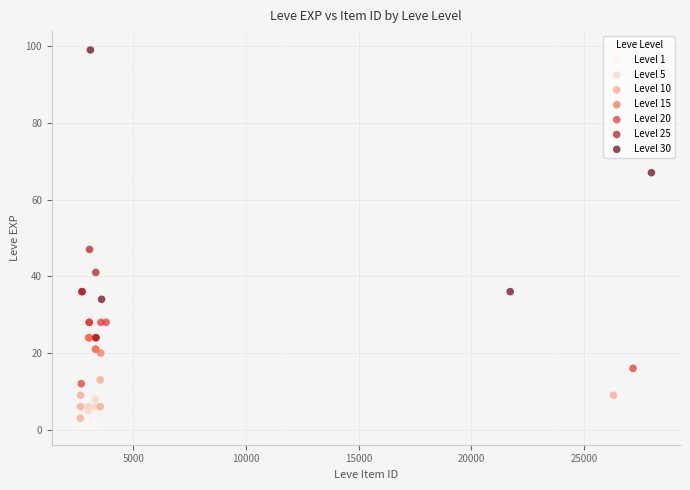

Which series reaches the maximum Y coordinate?

Level 30